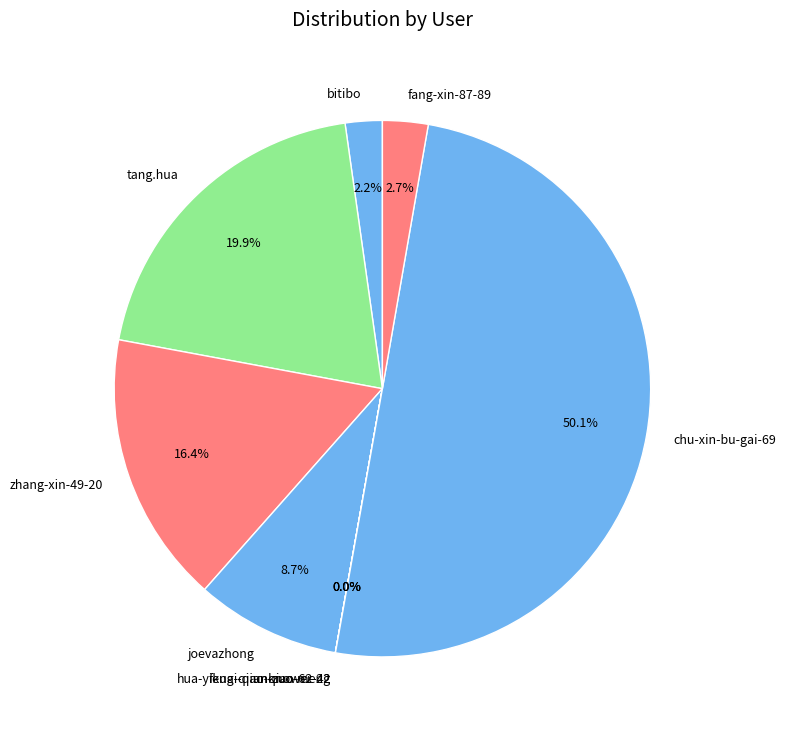

What is the majority slice?

chu-xin-bu-gai-69